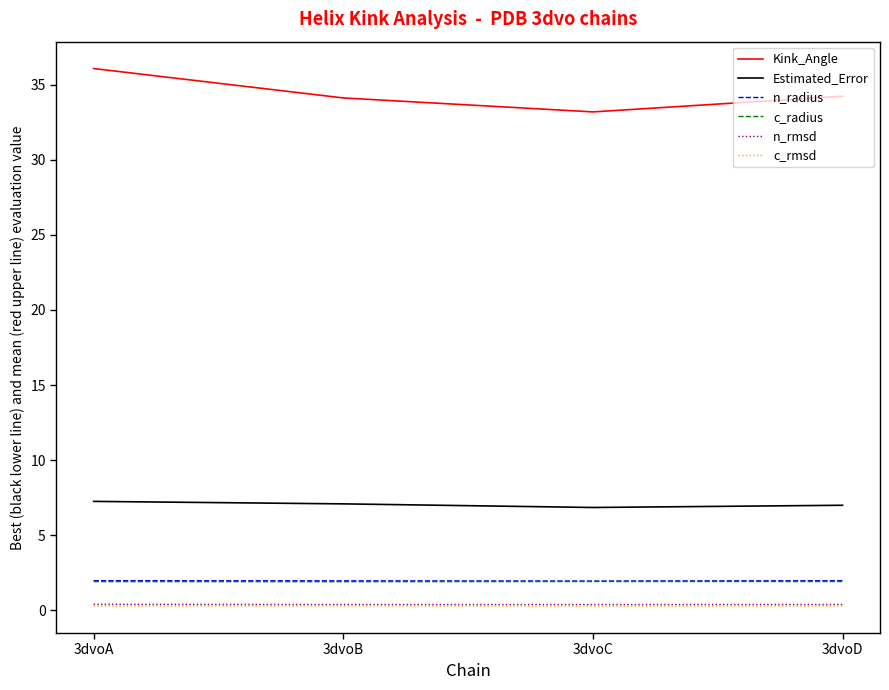

The value of Estimated_Error at 3dvoA is 13.0. True or false?

False